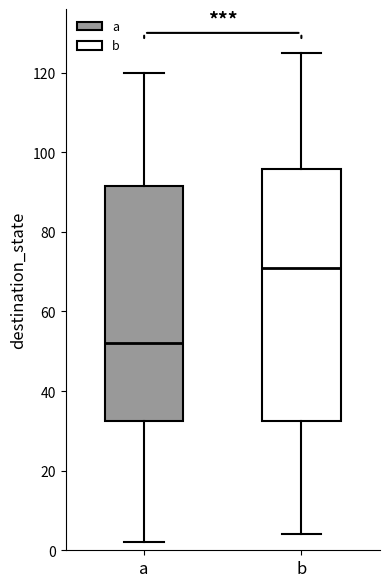

Where does the upper whisker of the box for b end on the y-axis? The values are not printed on the chart, so give them approximately, as read against the axis.

126